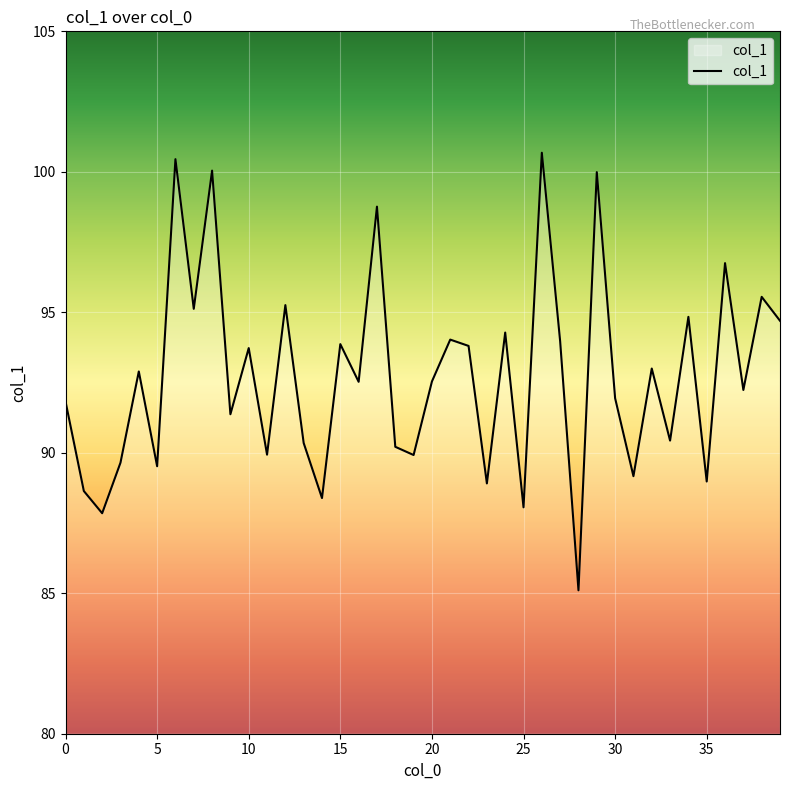

What is the greatest value displayed?

100.7